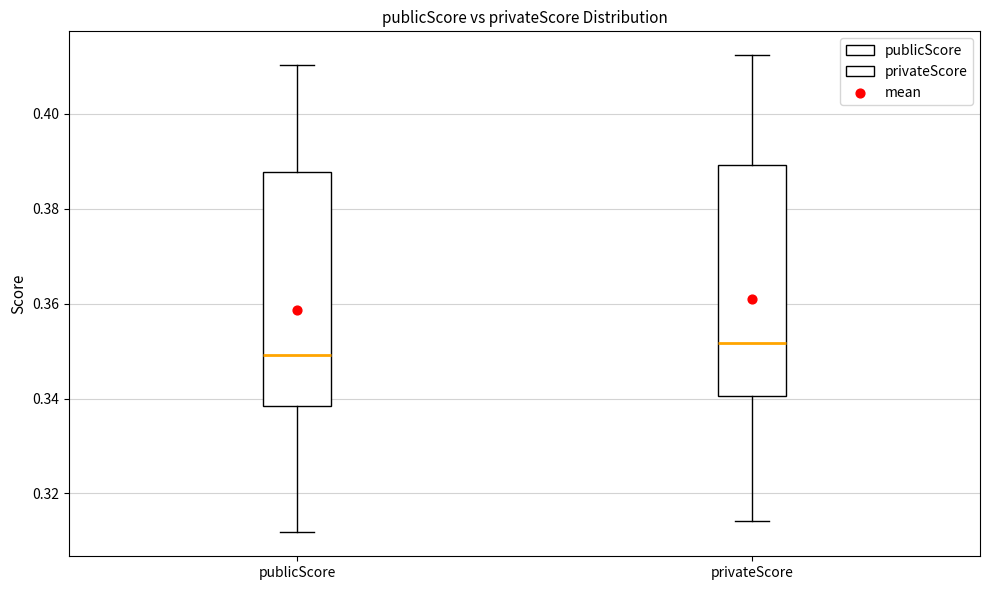

Reading left to right, transcribe this box plot: for each box, give where its median line is, the range the box spans, and where its two whiskers end, as read against the y-axis. The values are not printed on the chart, so give them approximately, as read against the axis.

publicScore: median 0.350, box 0.338 to 0.388, whiskers 0.312 to 0.410
privateScore: median 0.352, box 0.340 to 0.390, whiskers 0.314 to 0.412